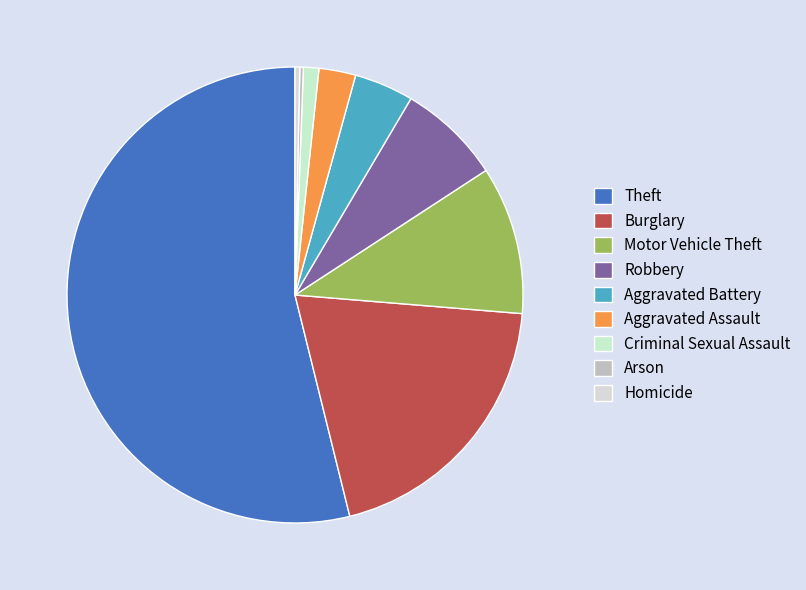

Which slice is the largest?

Theft